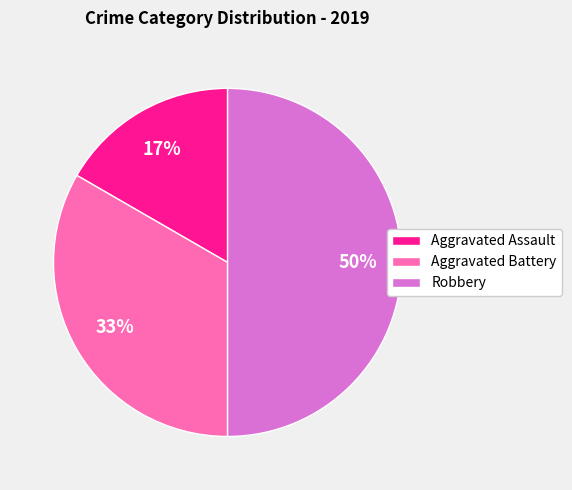

Rank the categories by value from highest to lowest.

Robbery, Aggravated Battery, Aggravated Assault